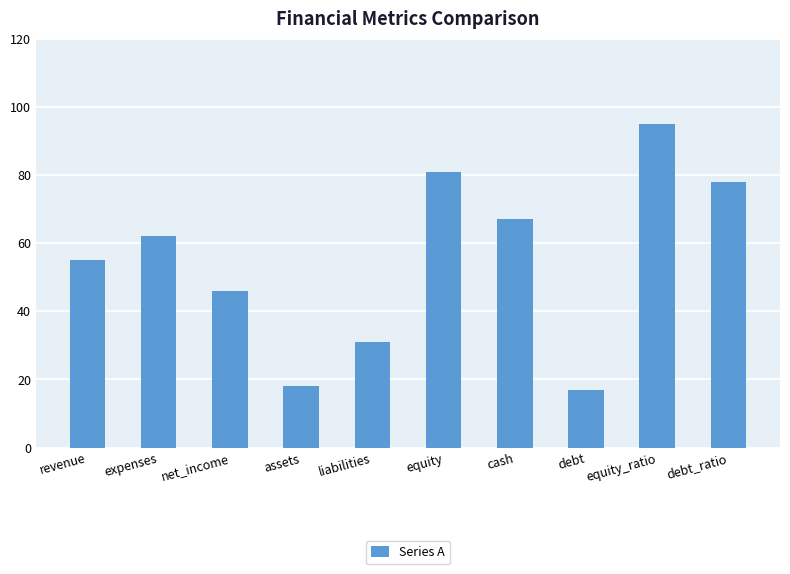

Is it true that the value at expenses is 26?

False